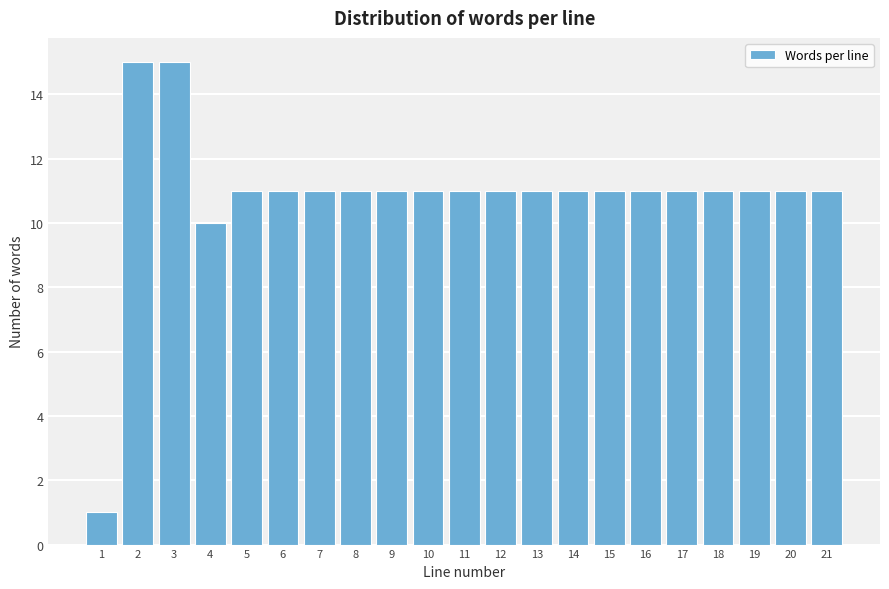

Reading left to right, what are all the values shown in this chart?

1=1	2=15	3=15	4=10	5=11	6=11	7=11	8=11	9=11	10=11	11=11	12=11	13=11	14=11	15=11	16=11	17=11	18=11	19=11	20=11	21=11